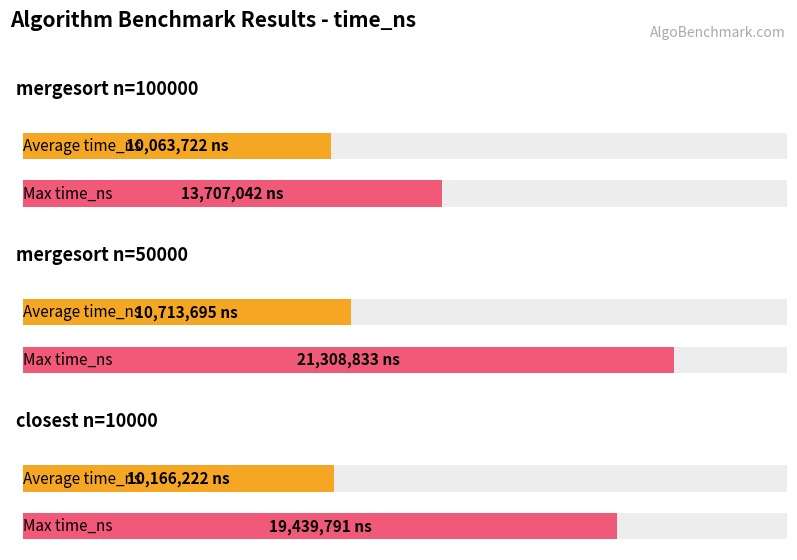

What is the greatest value displayed?

21308833